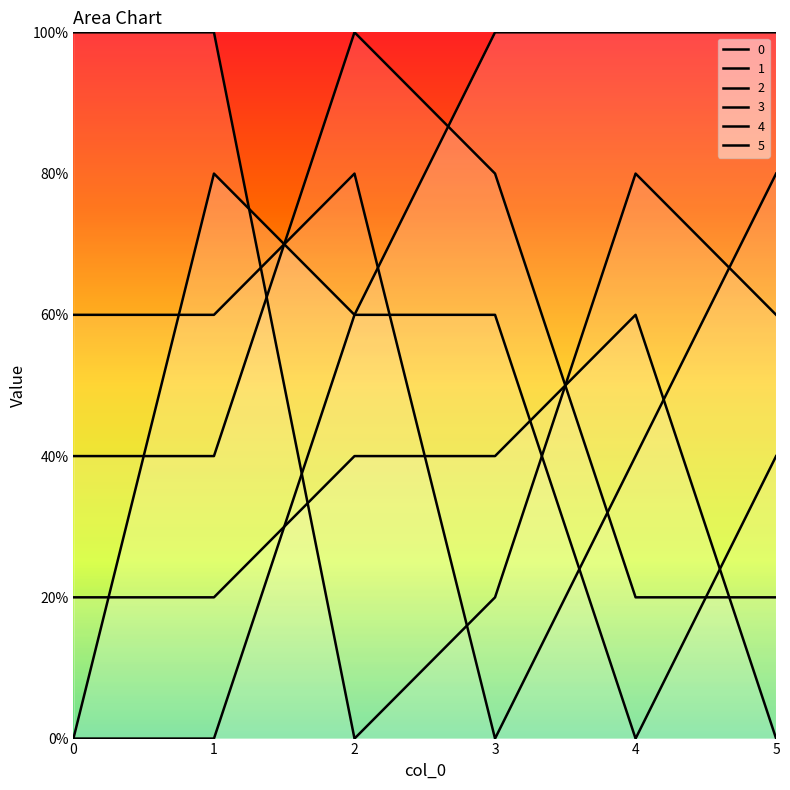

Rank the series by their maximum value, from lowest to highest.

1, 4, 5, 0, 2, 3